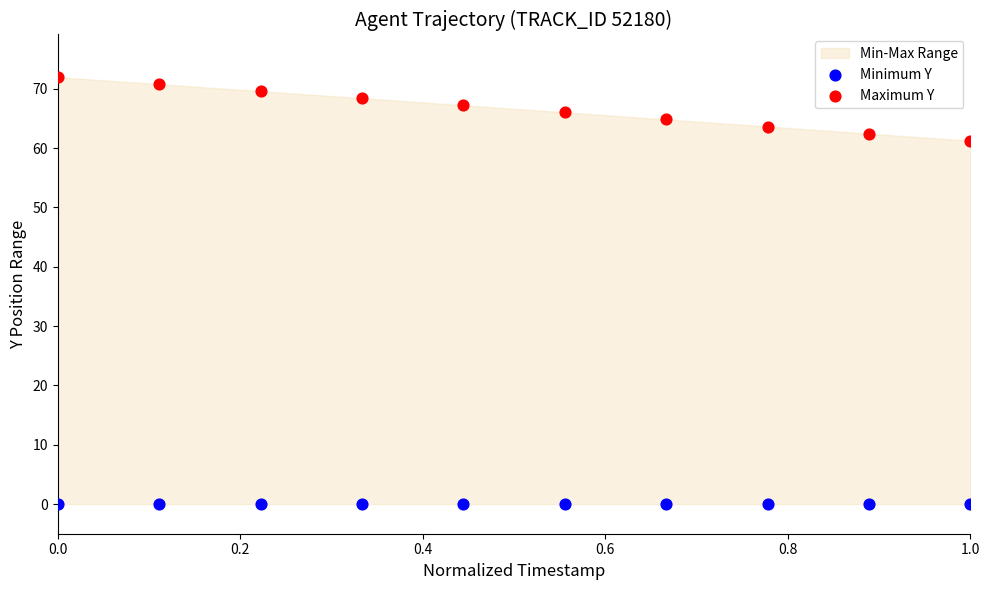

Which series reaches the maximum Y coordinate?

Maximum Y